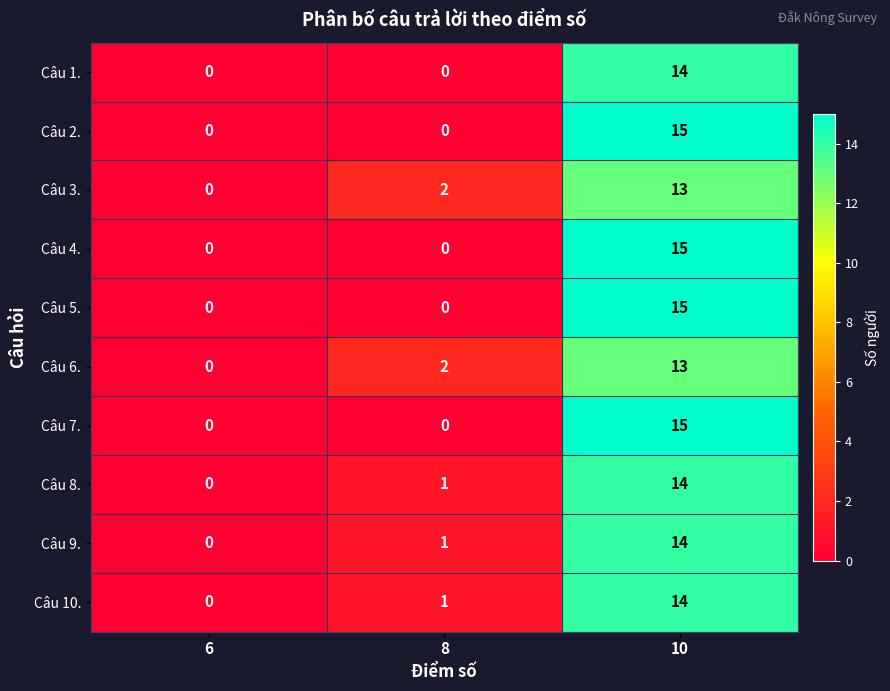

At which label is Câu 8. closest to 7?

8